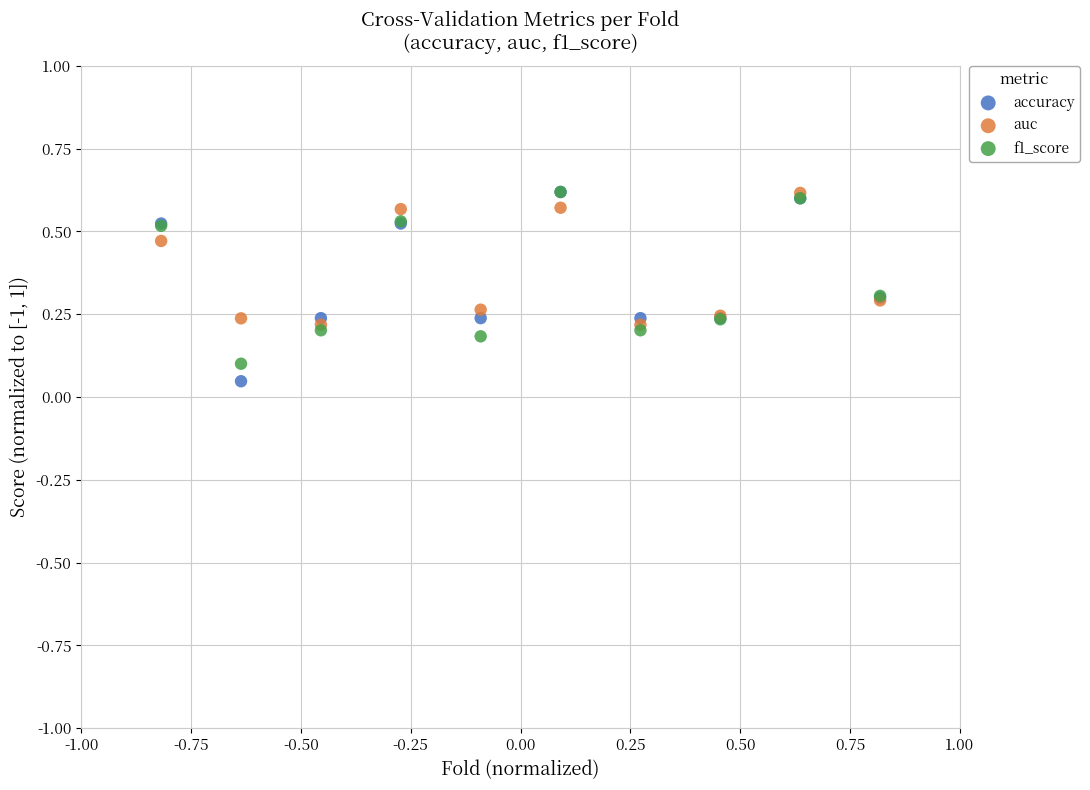

Which series has the widest spread of Y values?

accuracy